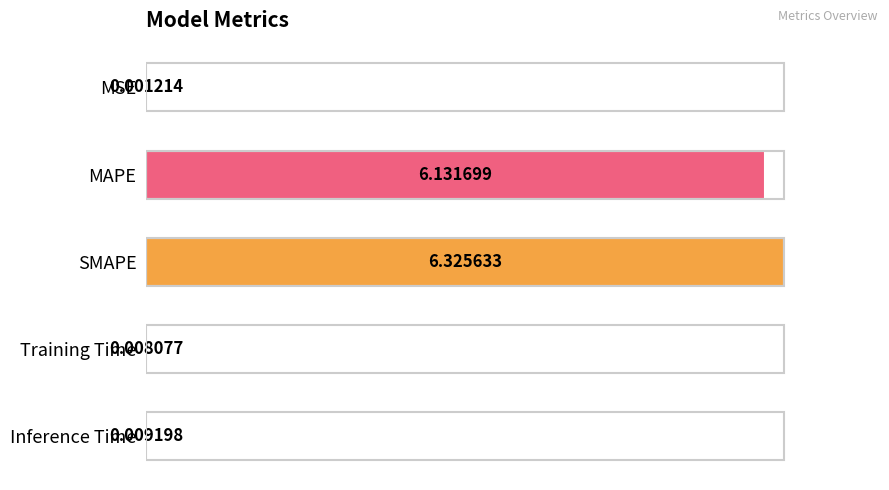

At which category does the chart reach its peak across all series?

SMAPE